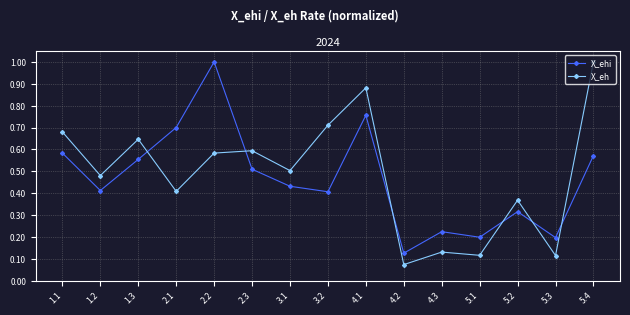

What are all the series names shown in the legend?

X_ehi, X_eh